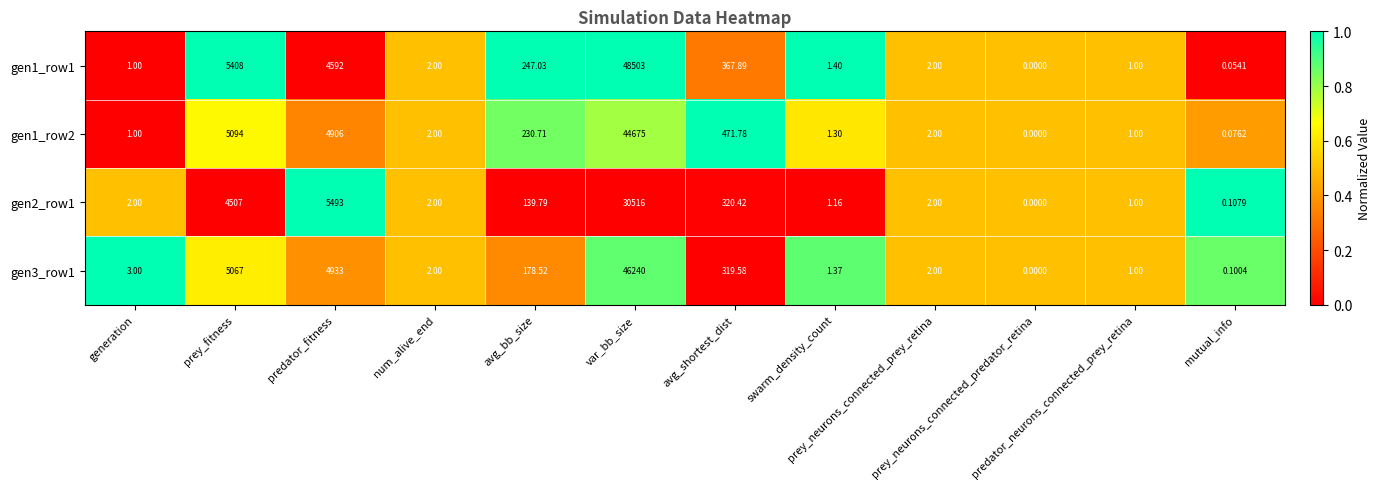

Which series changed the most between avg_bb_size and mutual_info?

gen1_row1